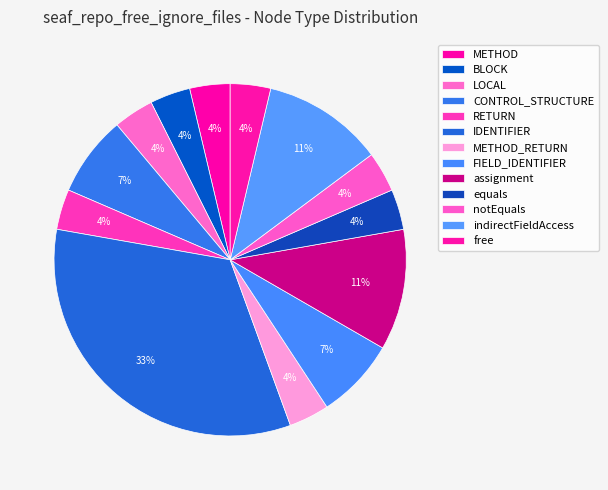

To the nearest percent, what is the average slice percentage?

8%